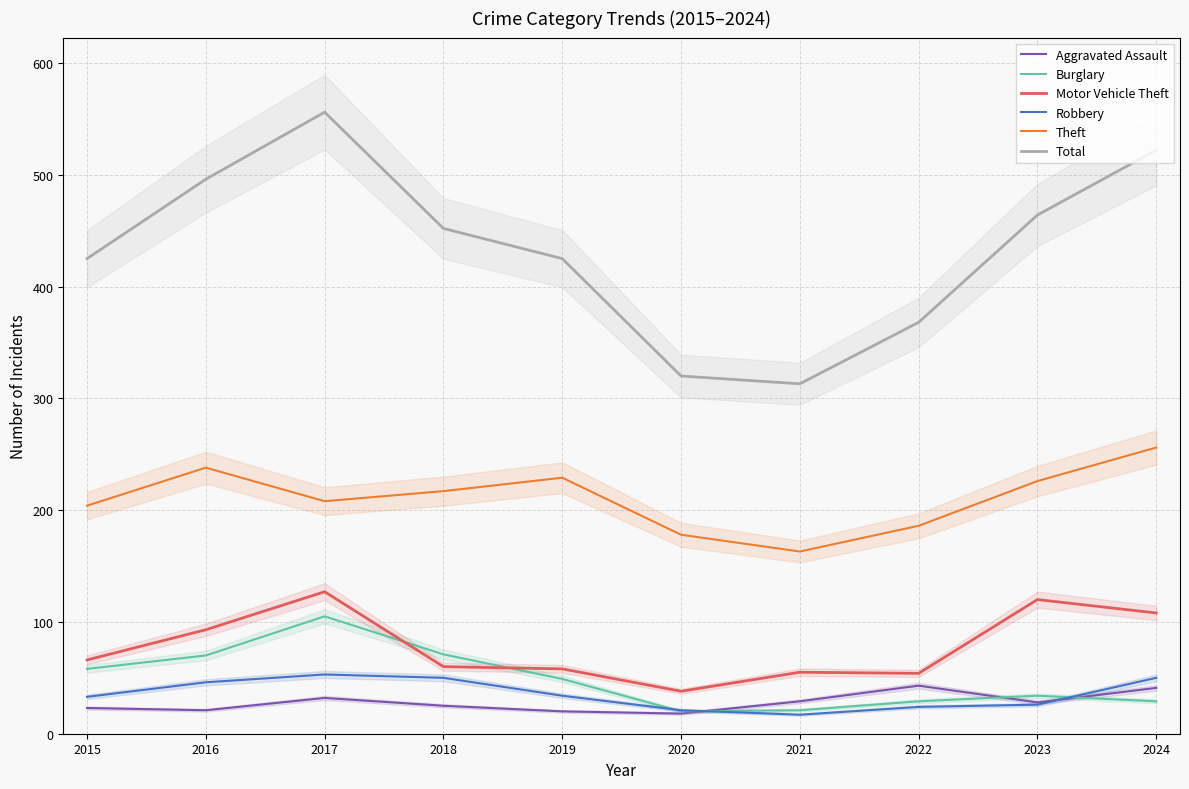

What is the maximum value for Burglary?

105